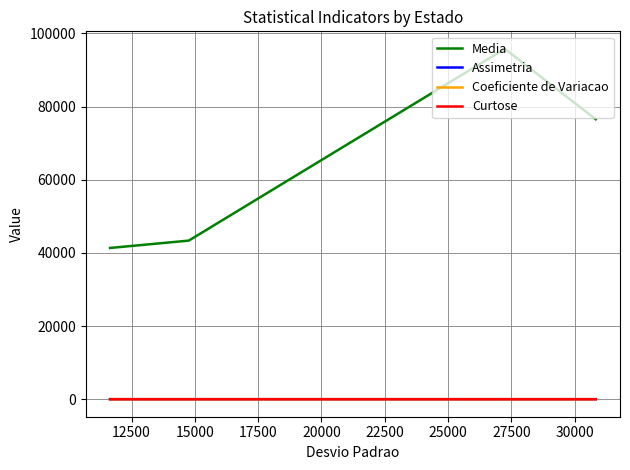

What are all the series names shown in the legend?

Media, Assimetria, Coeficiente de Variacao, Curtose